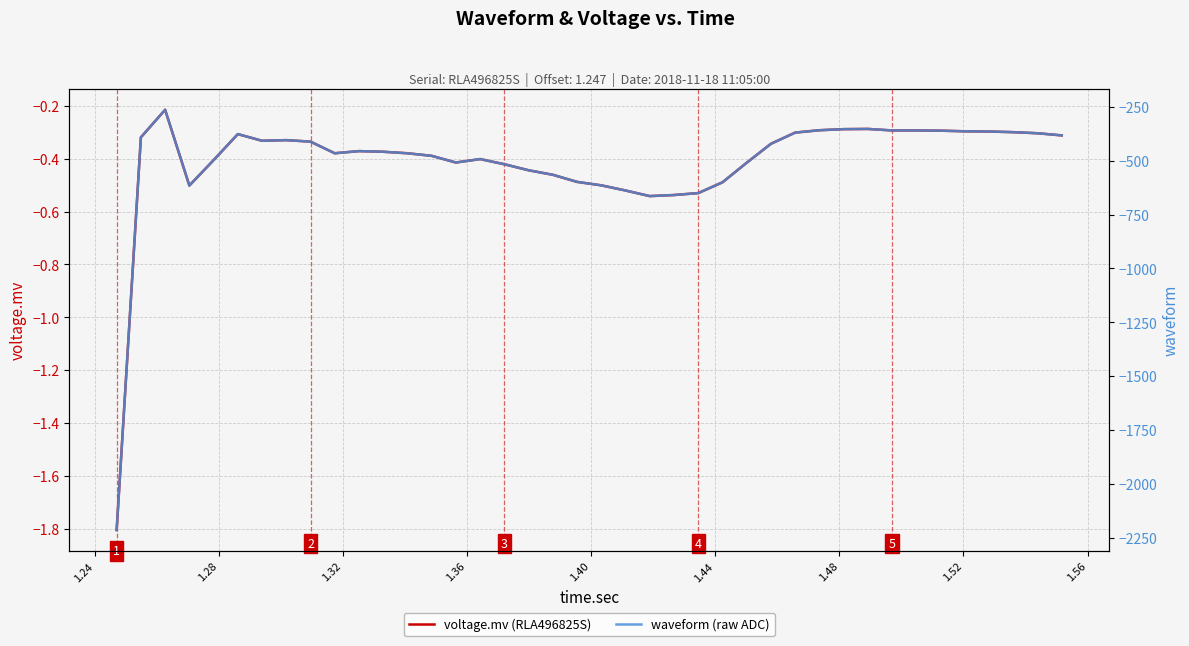

What is the difference between the second highest and second lowest values in the voltage.mv (RLA496825S) series?

0.3